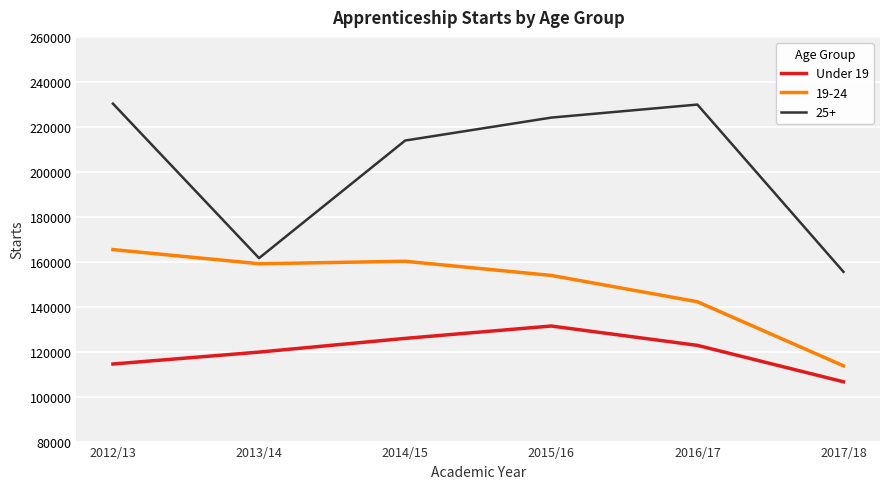

Which series has the widest spread of values?

25+